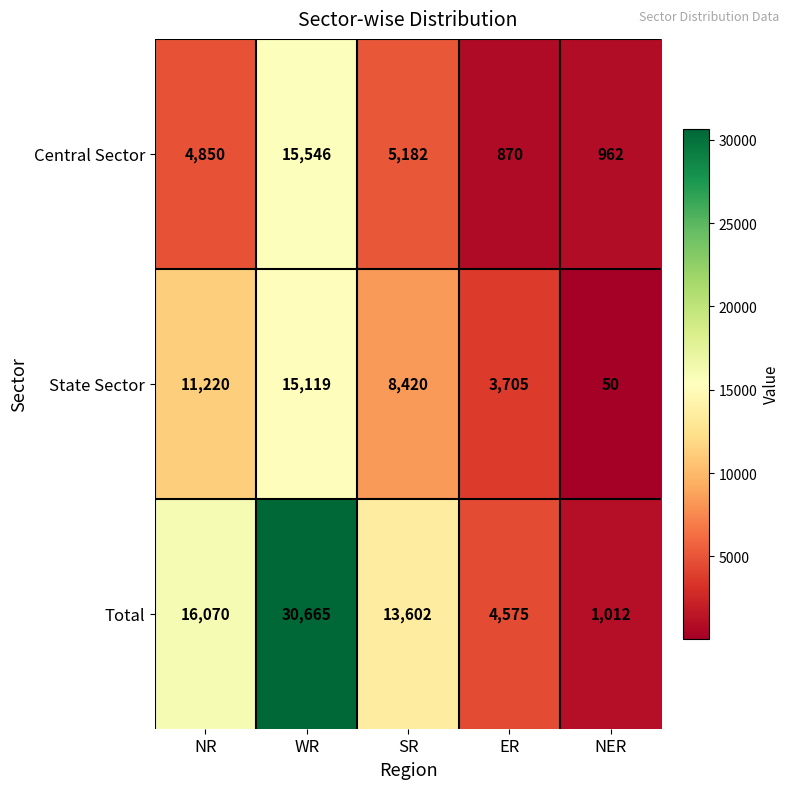

Which series has the largest total across all categories?

Total